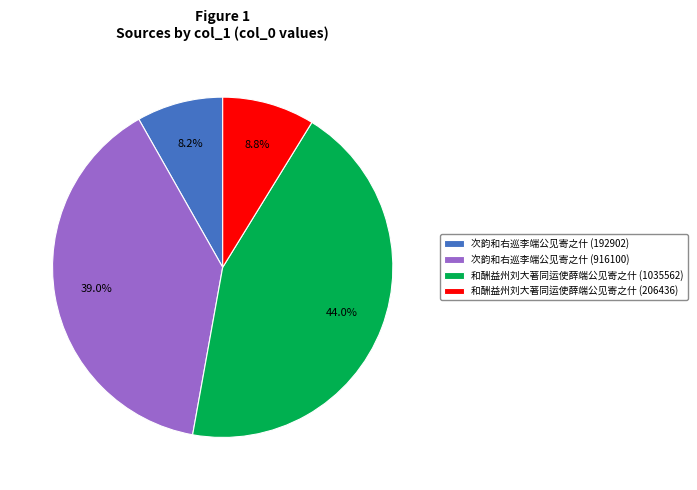

Is 和酬益州刘大著同运使薛端公见寄之什 (1035562) the majority of the pie?

No